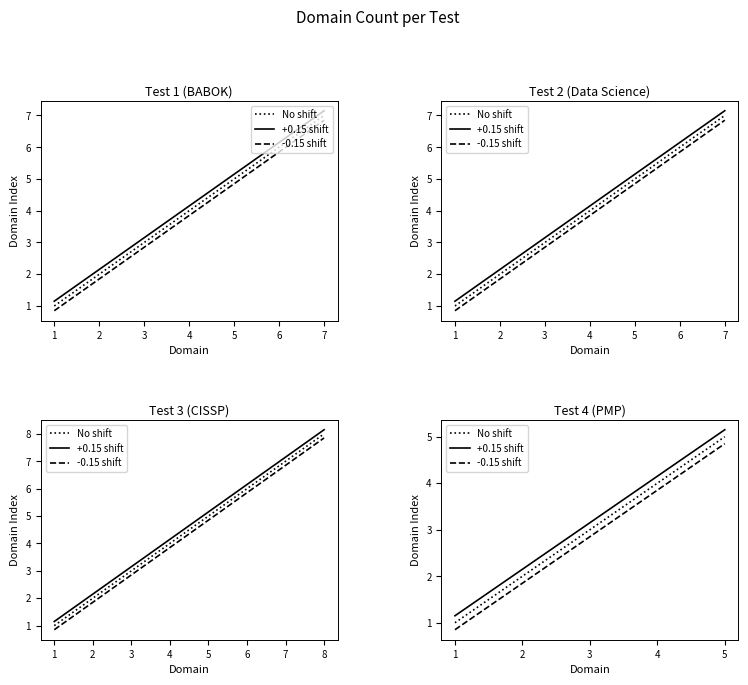

Does the chart have visible grid lines?

No